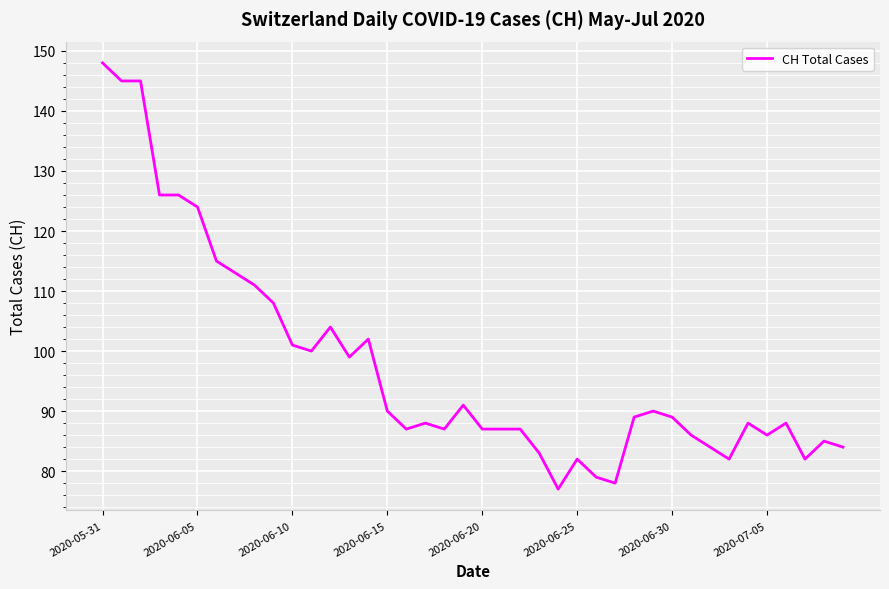

What is the smallest value displayed?

77